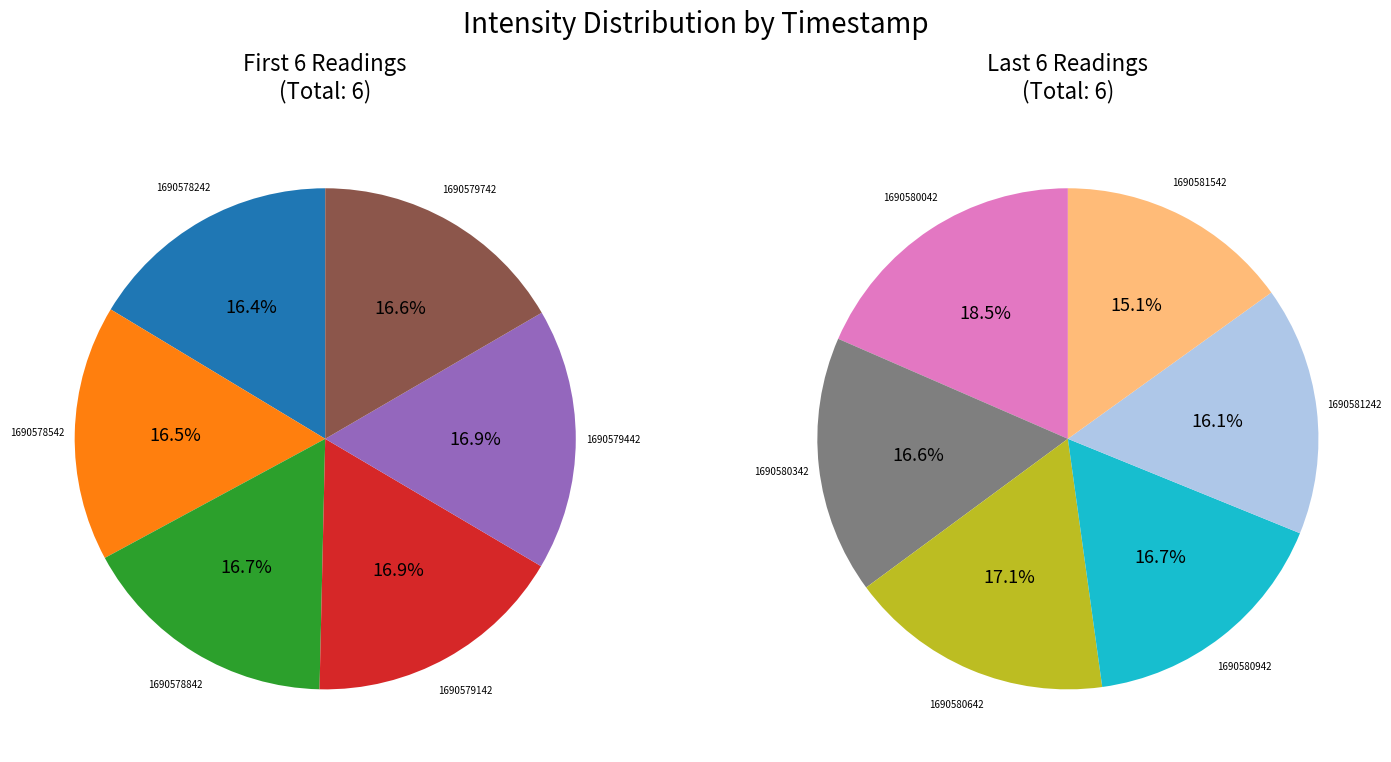

What is the change in value from 1690578242 to 1690581542?

-10504.6